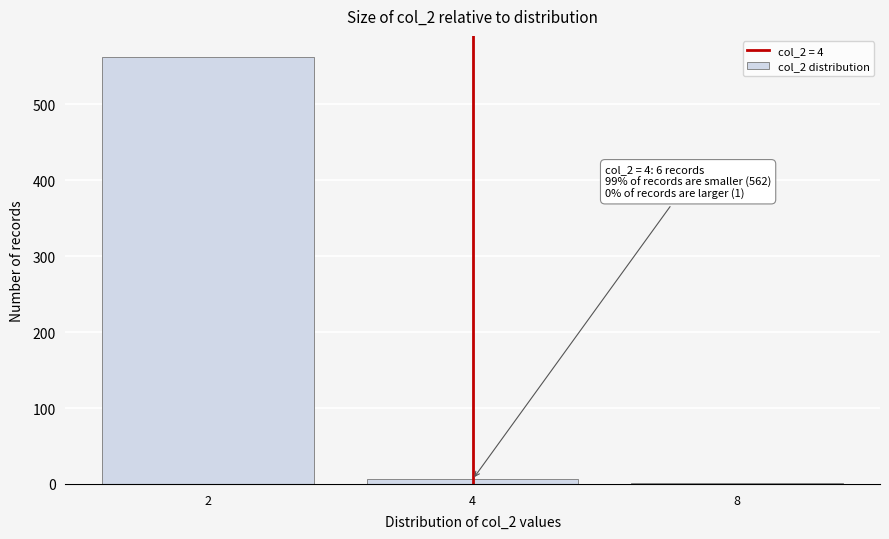

Reading right to left, what are all the values shown in this chart?

8=1	4=6	2=562